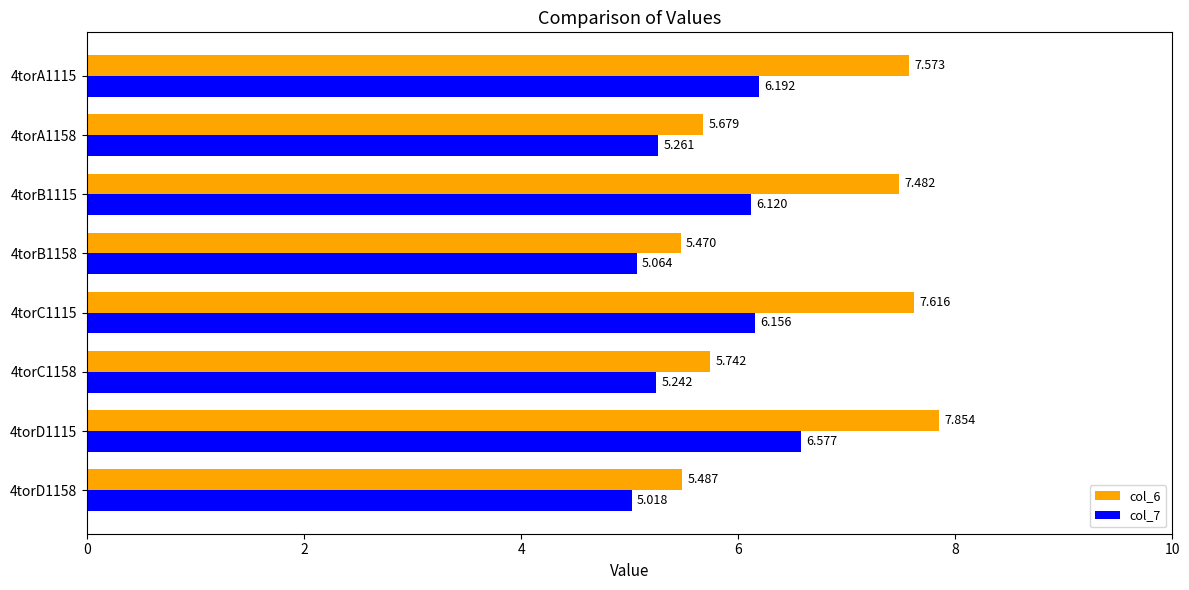

Is the value of col_7 at 4torB1115 greater than the value of col_6 at 4torB1115?

No